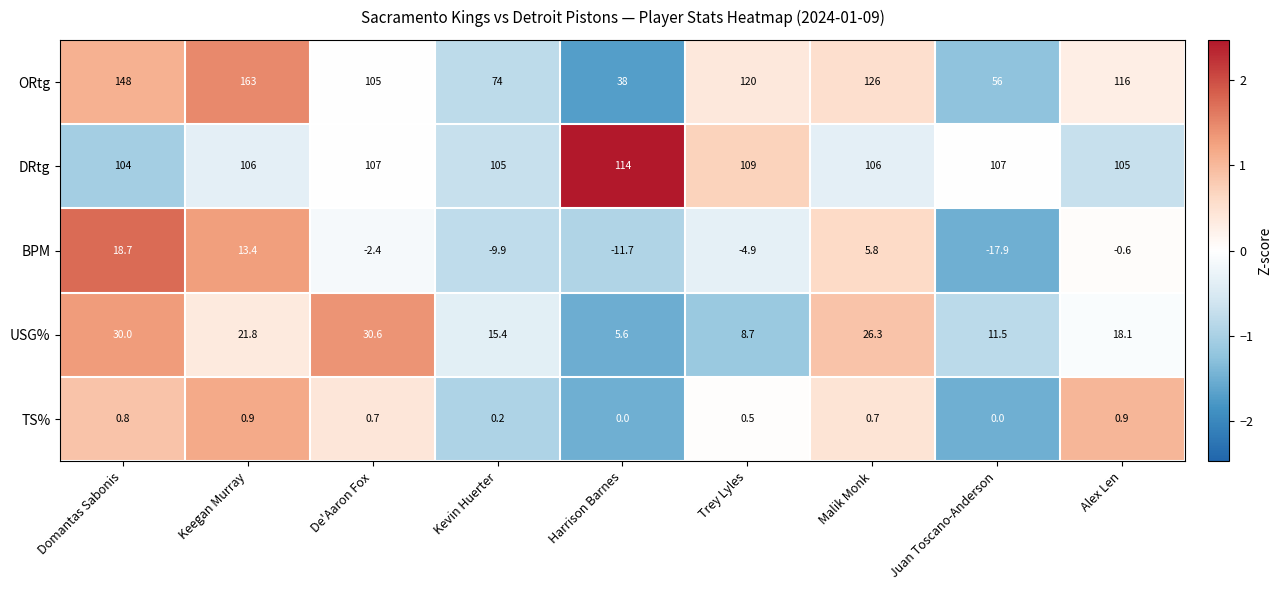

Where is ORtg nearest to the value 100?

De'Aaron Fox